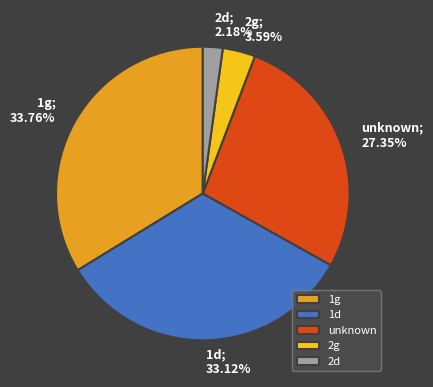

Which has a higher value, 2g or 2d?

2g